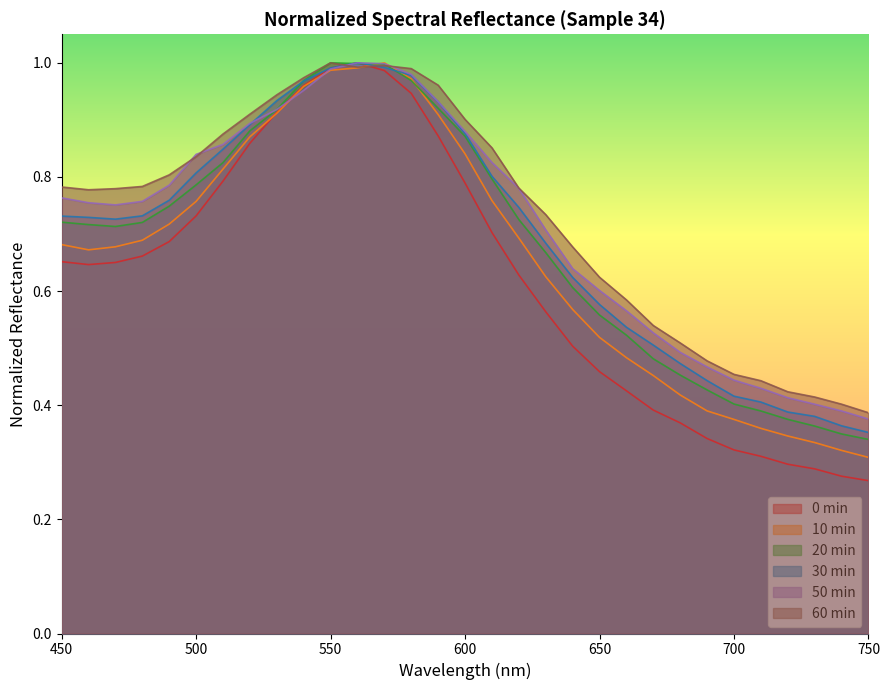

Is it true that 50min equals 0.3 at 610?

False